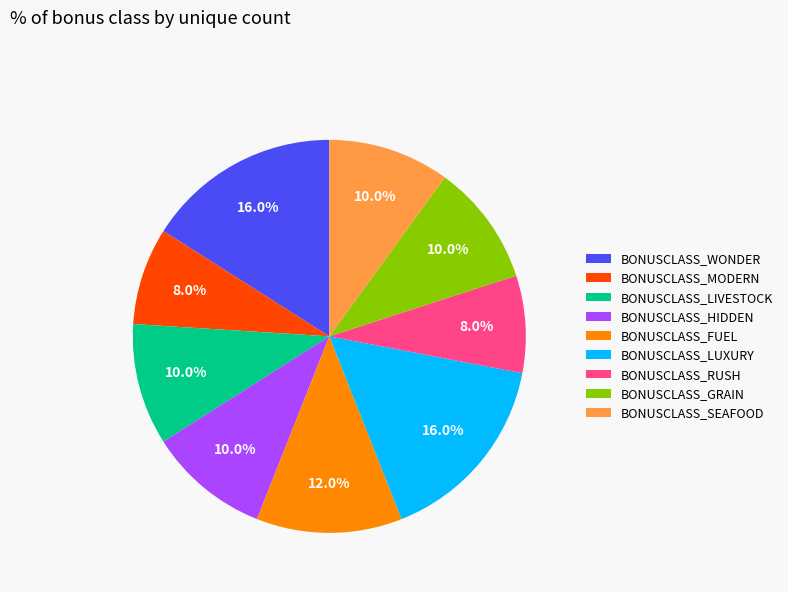

True or false: BONUSCLASS_SEAFOOD accounts for 10% of the total.

True